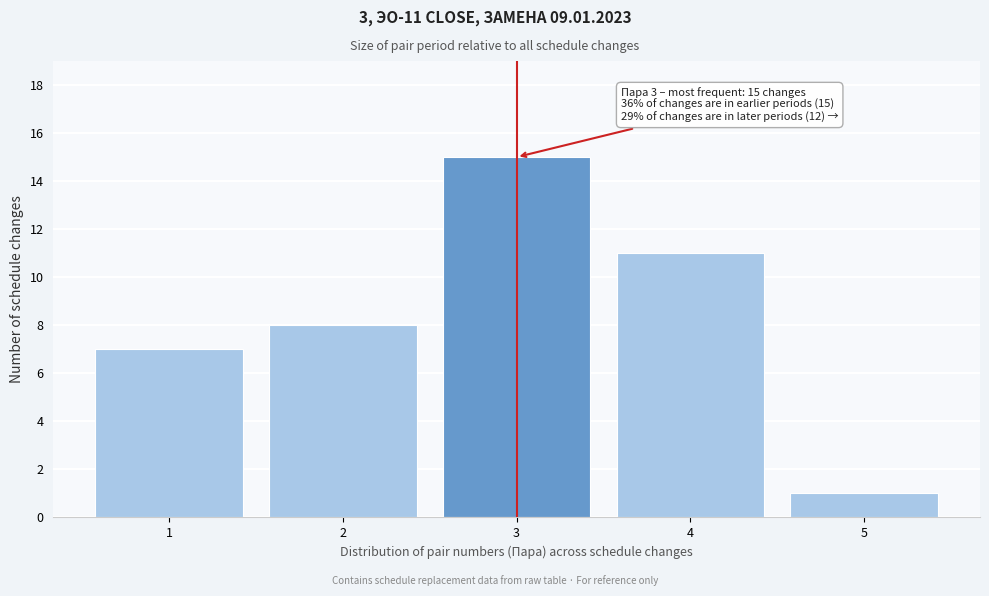

Reading left to right, list all the values displayed in this chart.

1=7	2=8	3=15	4=11	5=1